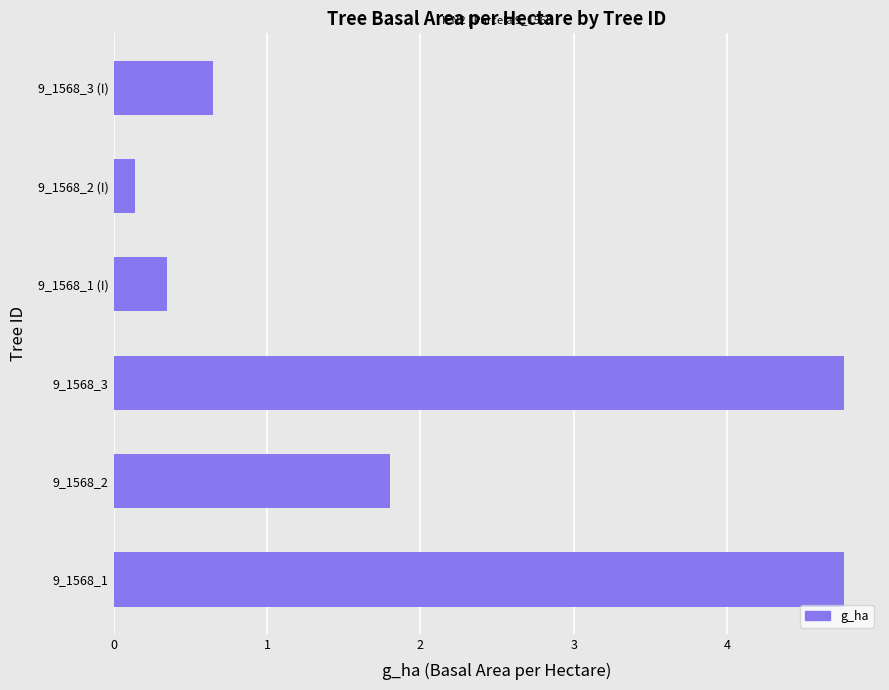

At which label is the value closest to 2?

9_1568_2